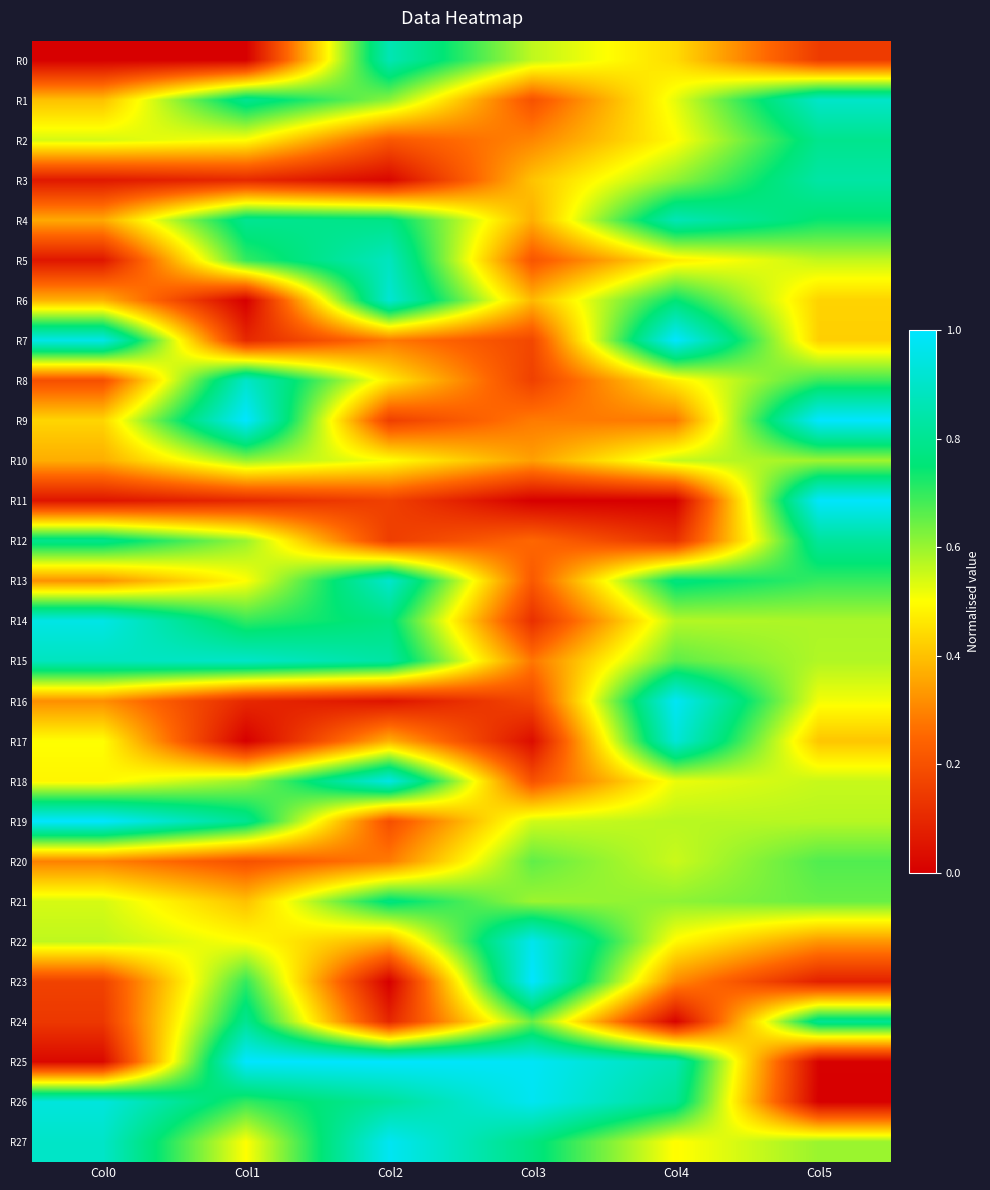

Reading left to right, list all the values displayed in this chart.

R0: Col0=0.0	Col1=0.0	Col2=0.9	Col3=0.6	Col4=0.4	Col5=0.1
R1: Col0=0.4	Col1=0.8	Col2=0.6	Col3=0.2	Col4=0.5	Col5=0.9
R2: Col0=0.5	Col1=0.5	Col2=0.2	Col3=0.3	Col4=0.5	Col5=0.8
R3: Col0=0.1	Col1=0.1	Col2=0.0	Col3=0.4	Col4=0.6	Col5=0.8
R4: Col0=0.4	Col1=0.8	Col2=0.8	Col3=0.4	Col4=0.9	Col5=0.7
R5: Col0=0.1	Col1=0.7	Col2=0.9	Col3=0.2	Col4=0.5	Col5=0.6
R6: Col0=0.4	Col1=0.0	Col2=0.9	Col3=0.4	Col4=0.8	Col5=0.4
R7: Col0=1.0	Col1=0.1	Col2=0.3	Col3=0.2	Col4=1.0	Col5=0.4
R8: Col0=0.2	Col1=0.9	Col2=0.5	Col3=0.2	Col4=0.5	Col5=0.7
R9: Col0=0.4	Col1=1.0	Col2=0.2	Col3=0.3	Col4=0.3	Col5=1.0
R10: Col0=0.4	Col1=0.6	Col2=0.5	Col3=0.3	Col4=0.6	Col5=0.6
R11: Col0=0.1	Col1=0.1	Col2=0.2	Col3=0.0	Col4=0.0	Col5=1.0
R12: Col0=0.8	Col1=0.6	Col2=0.2	Col3=0.3	Col4=0.1	Col5=0.8
R13: Col0=0.3	Col1=0.5	Col2=0.9	Col3=0.2	Col4=0.8	Col5=0.7
R14: Col0=1.0	Col1=0.7	Col2=0.8	Col3=0.1	Col4=0.6	Col5=0.6
R15: Col0=0.9	Col1=0.9	Col2=0.8	Col3=0.3	Col4=0.7	Col5=0.6
R16: Col0=0.3	Col1=0.1	Col2=0.1	Col3=0.2	Col4=1.0	Col5=0.5
R17: Col0=0.5	Col1=0.0	Col2=0.4	Col3=0.0	Col4=0.9	Col5=0.4
R18: Col0=0.5	Col1=0.6	Col2=1.0	Col3=0.2	Col4=0.5	Col5=0.6
R19: Col0=1.0	Col1=0.8	Col2=0.2	Col3=0.5	Col4=0.6	Col5=0.6
R20: Col0=0.3	Col1=0.2	Col2=0.3	Col3=0.7	Col4=0.6	Col5=0.7
R21: Col0=0.5	Col1=0.4	Col2=0.8	Col3=0.6	Col4=0.6	Col5=0.6
R22: Col0=0.6	Col1=0.5	Col2=0.4	Col3=1.0	Col4=0.5	Col5=0.3
R23: Col0=0.2	Col1=0.7	Col2=0.0	Col3=1.0	Col4=0.3	Col5=0.1
R24: Col0=0.1	Col1=0.8	Col2=0.1	Col3=0.6	Col4=0.0	Col5=0.8
R25: Col0=0.0	Col1=1.0	Col2=1.0	Col3=1.0	Col4=0.9	Col5=0.0
R26: Col0=0.9	Col1=0.7	Col2=0.8	Col3=1.0	Col4=0.8	Col5=0.0
R27: Col0=0.9	Col1=0.5	Col2=1.0	Col3=0.8	Col4=0.5	Col5=0.6